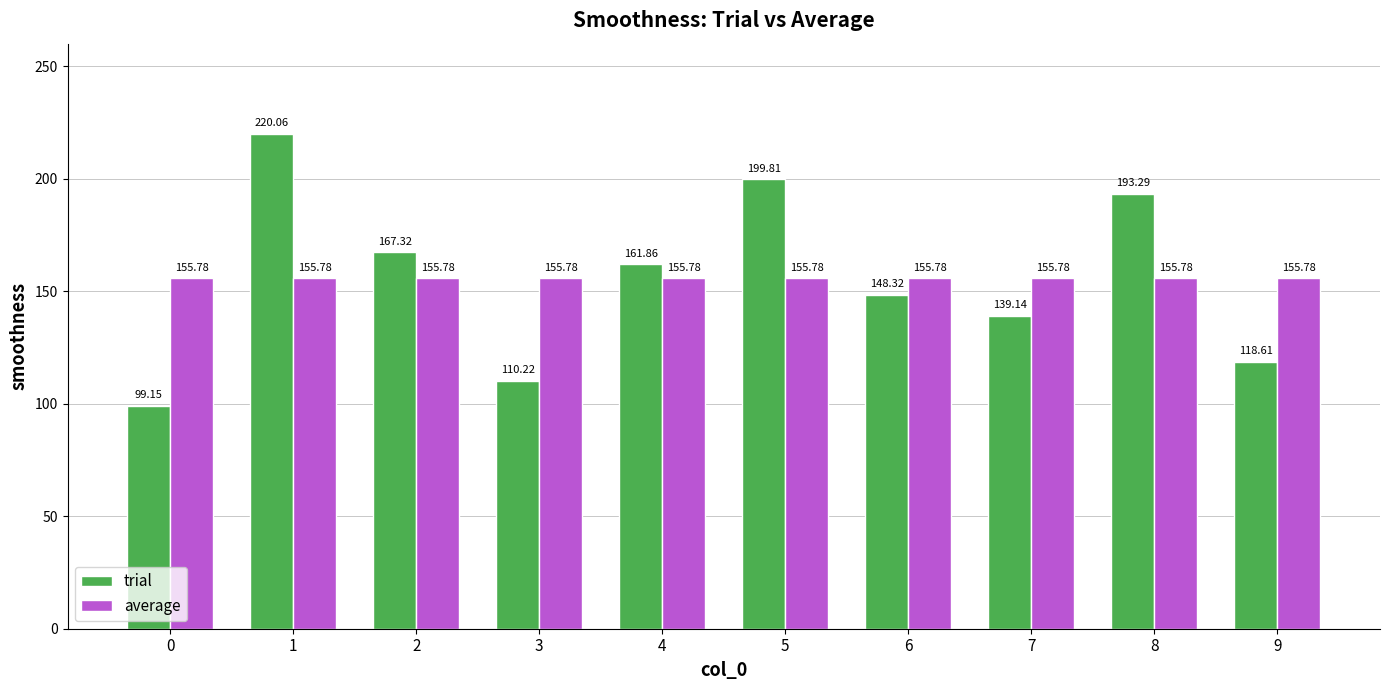

At how many categories does at least one series exceed 129?

10